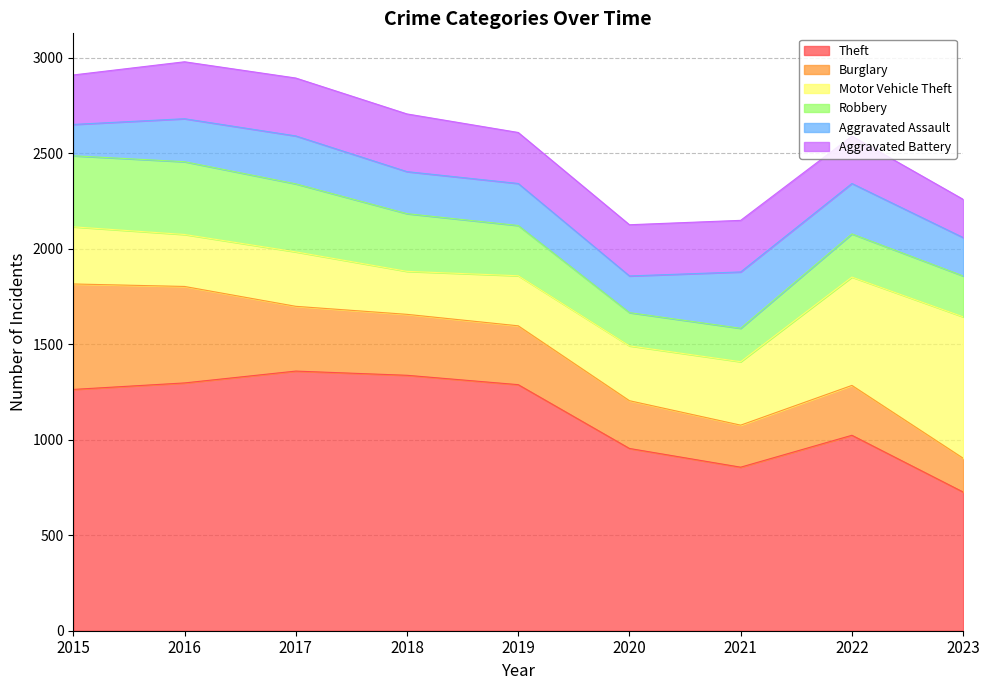

What is the value of the Aggravated Assault point at the 5th from the left?

220